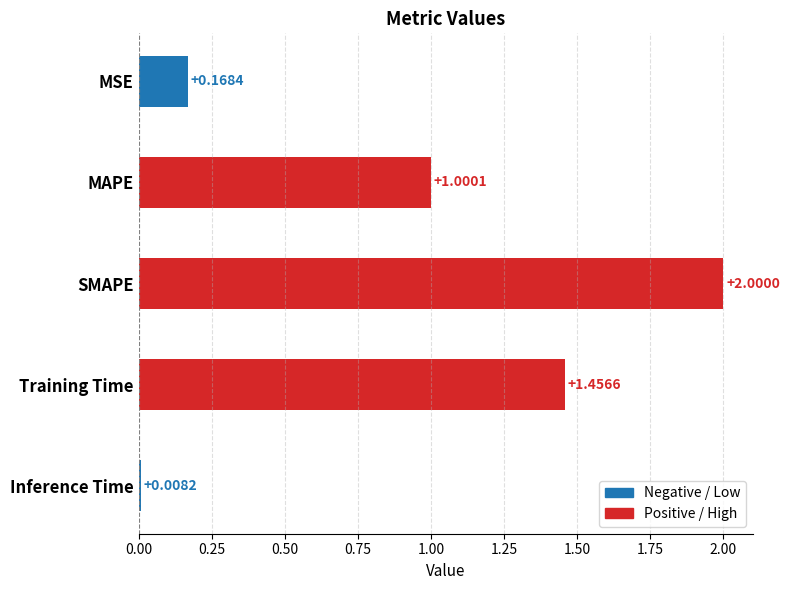

Where is the data nearest to the value 1?

MAPE